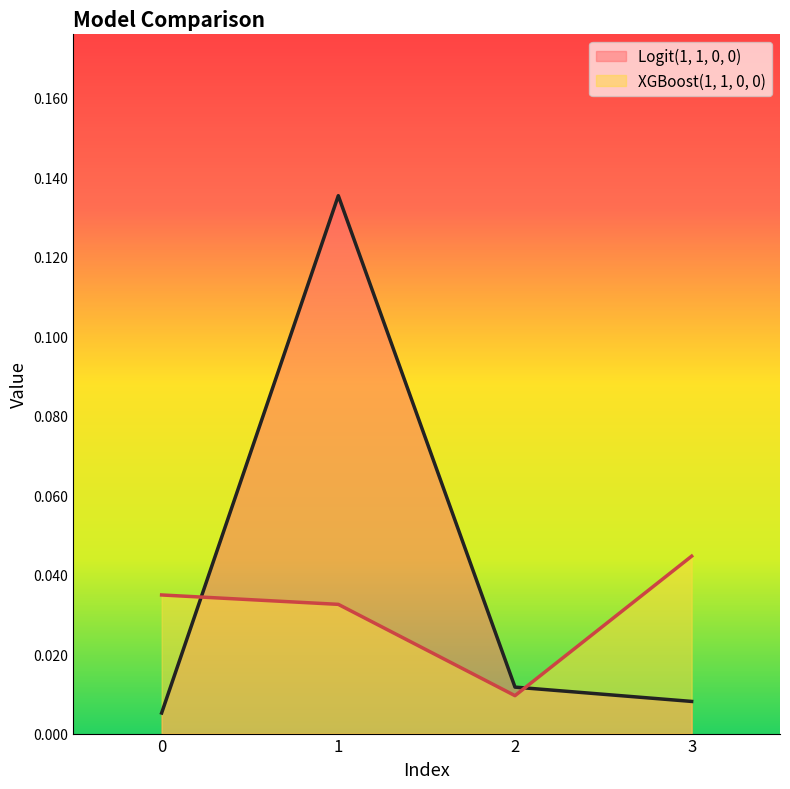

What is the sum of all Logit(1, 1, 0, 0) values?

0.2